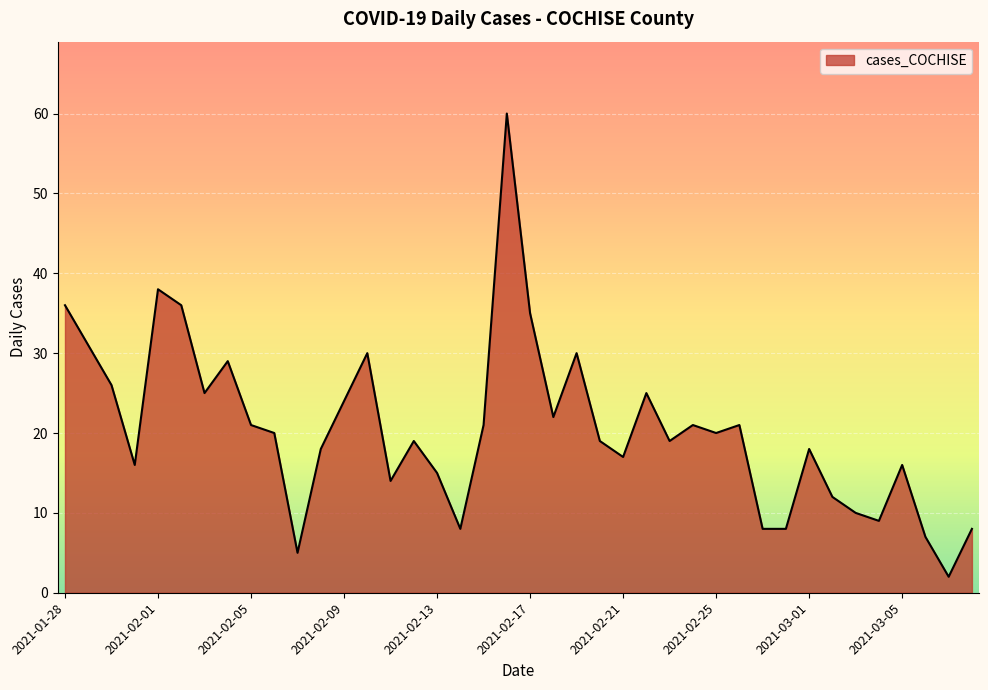

What is the difference between the maximum and minimum values?

58